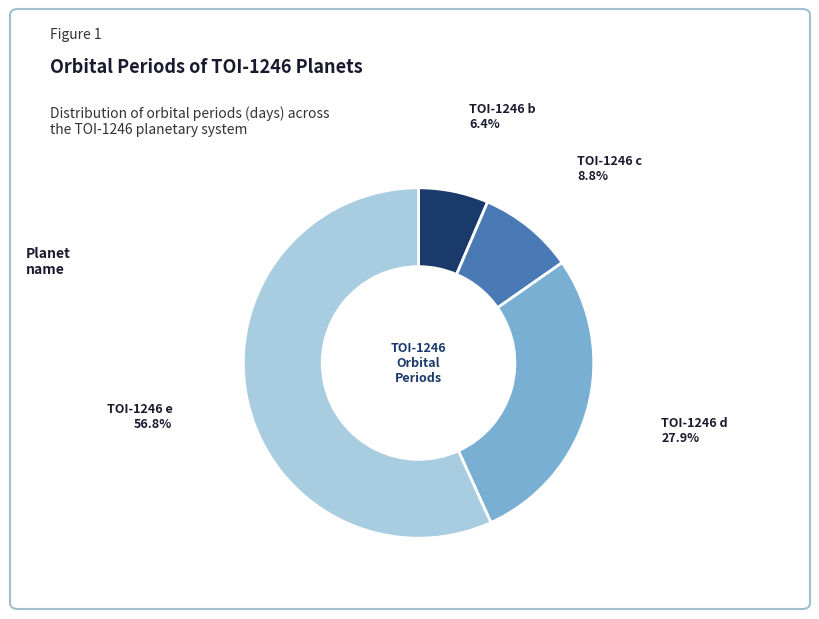

How many segments does this pie chart have?

4